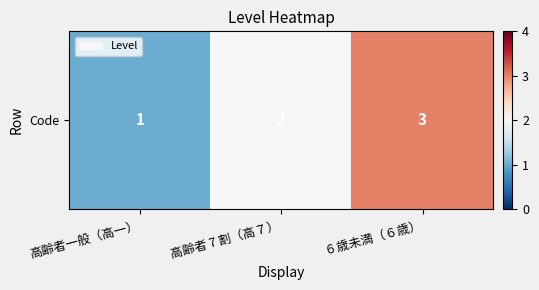

Is it true that the value at 高齢者一般（高一） is 1?

True